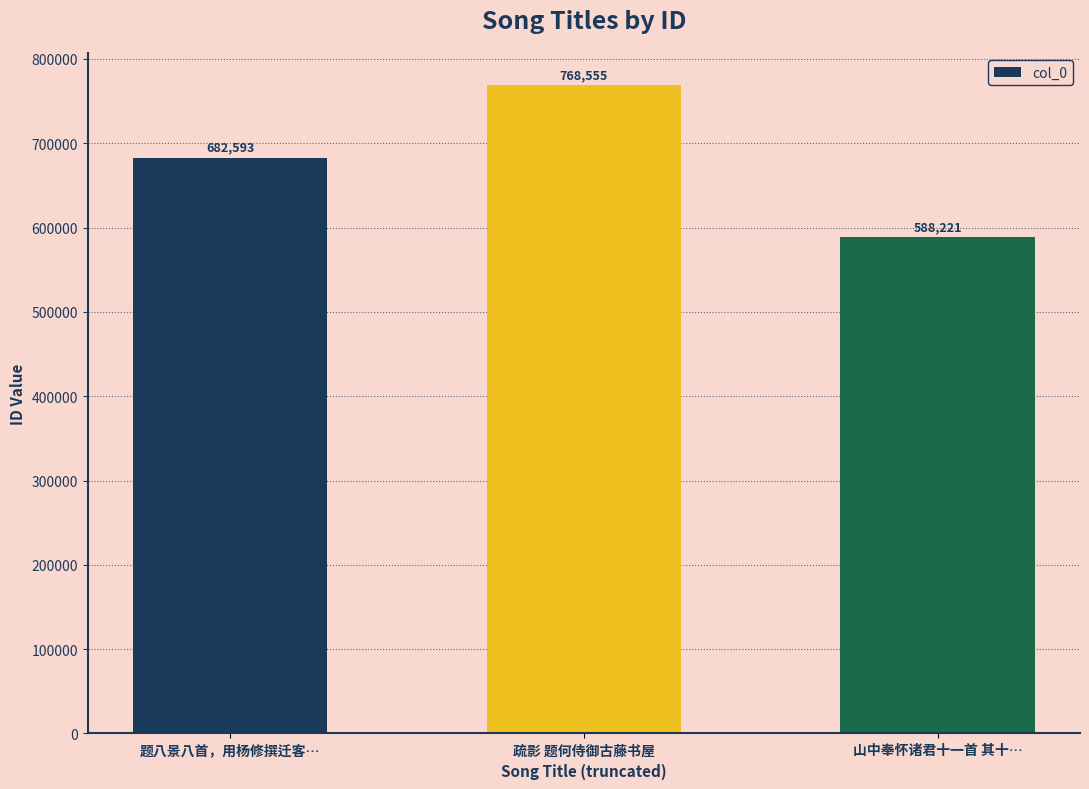

The value at 疏影 题何侍御古藤书屋 is 768555. True or false?

True